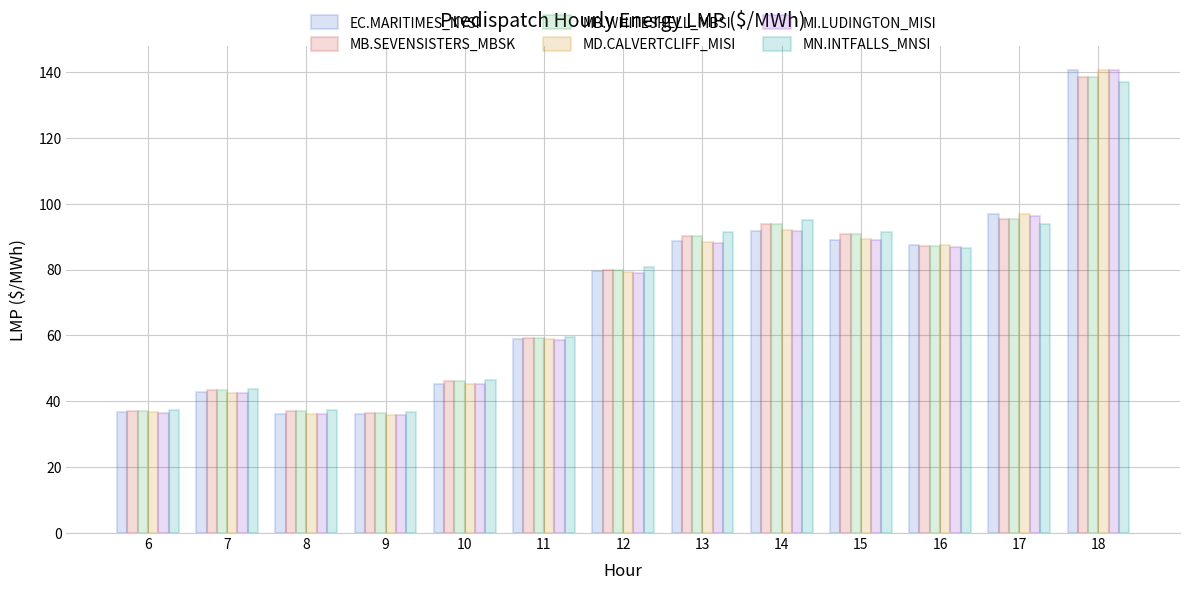

What is the total value across all series at 13?

536.6